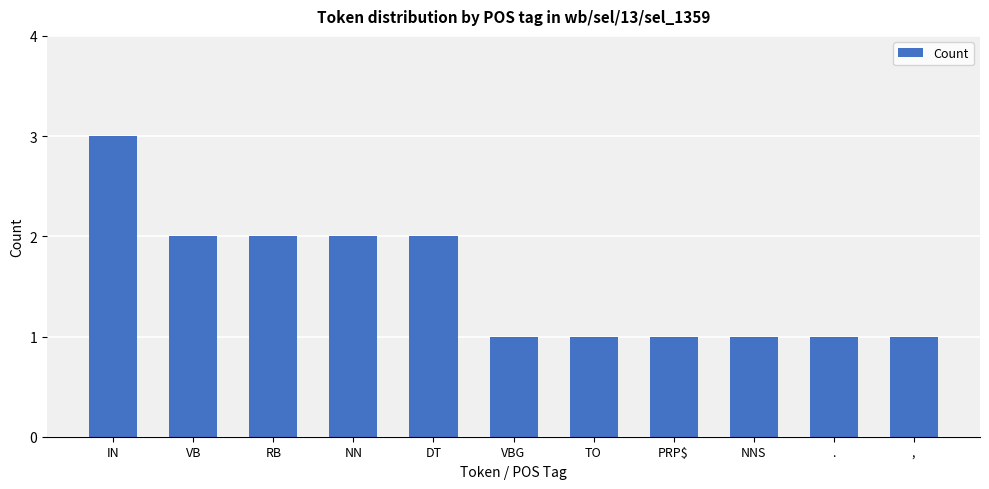

Approximately how many times larger is the value at IN compared to .?

3.0